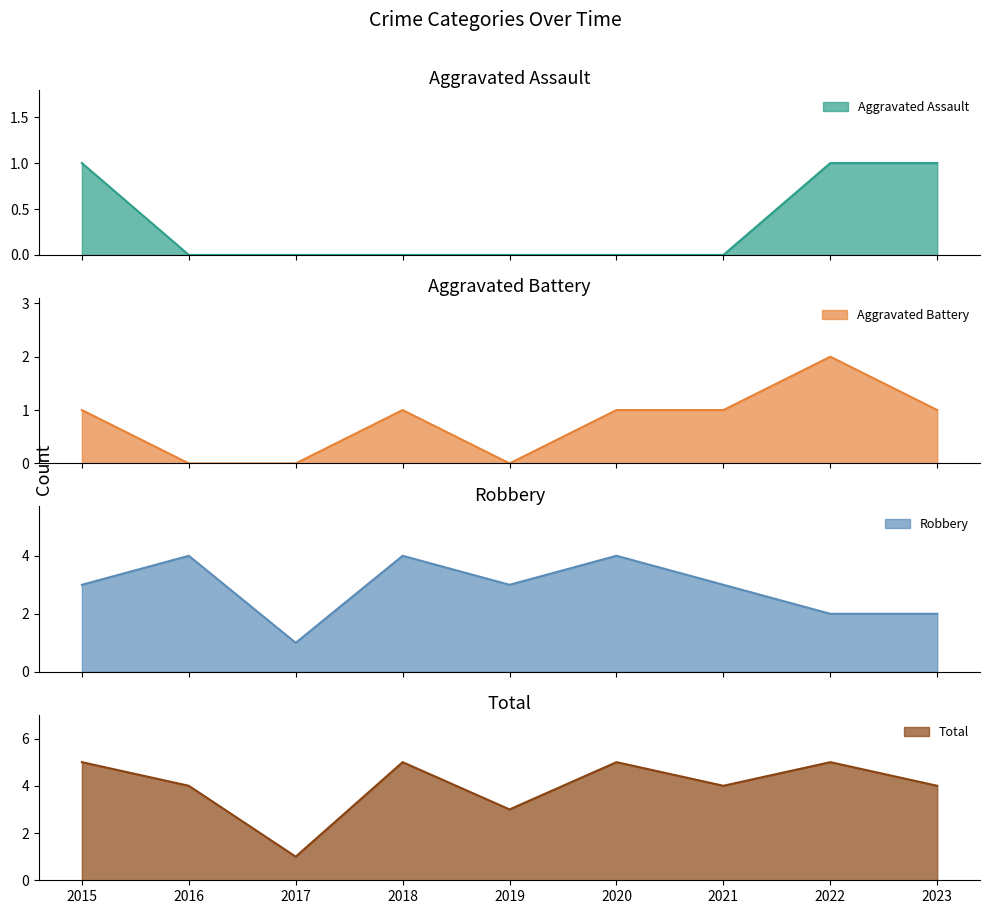

At which category is the sum across all series the highest?

2015